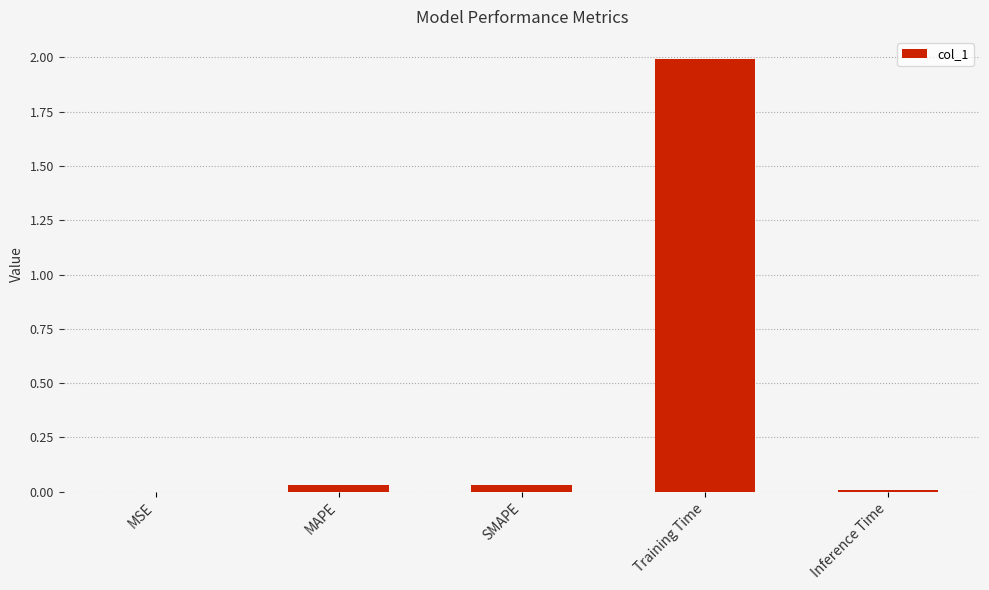

The value at MAPE is 0.0. True or false?

True